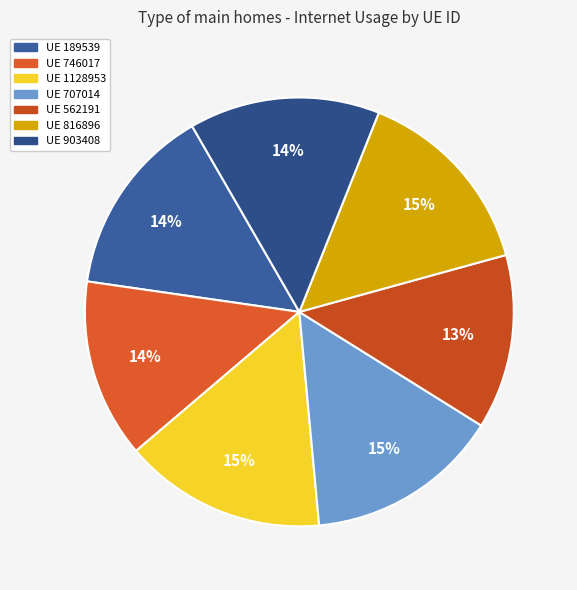

How many segments does this pie chart have?

7